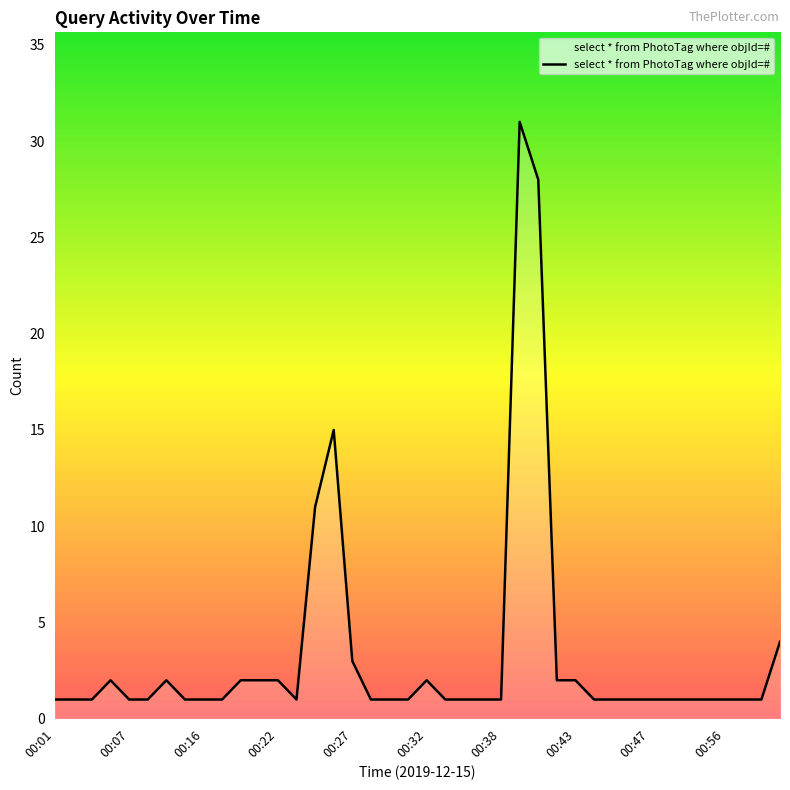

Does the chart display data point markers on the line(s)?

No